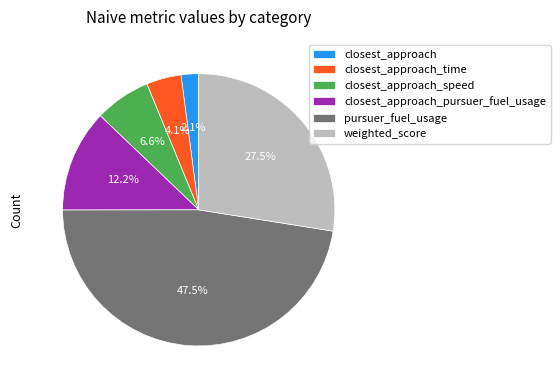

Does pursuer_fuel_usage represent more than half of the total?

No